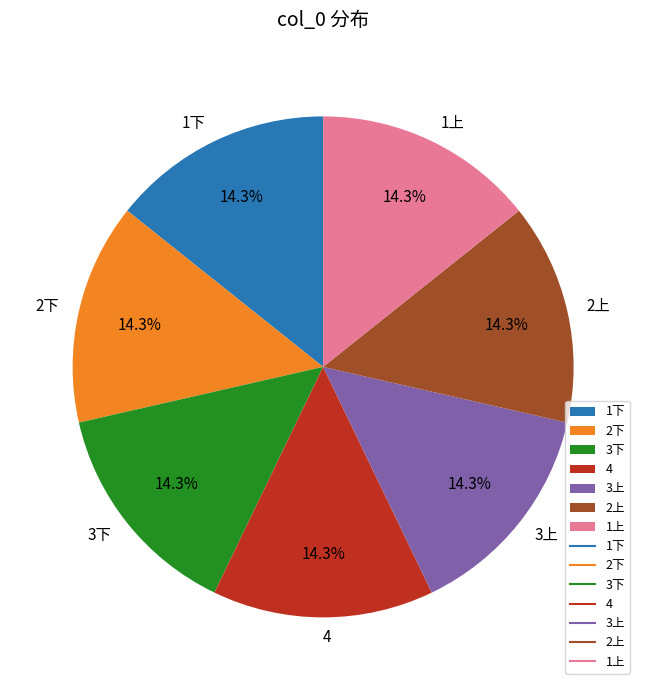

The 1下 slice represents 14% of the pie. True or false?

True